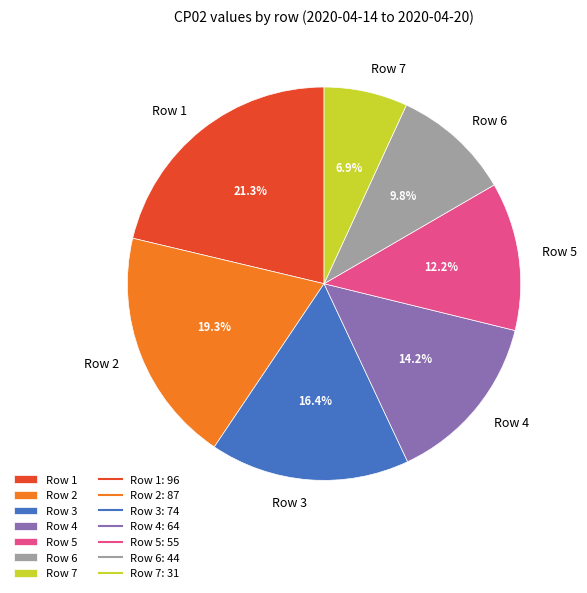

Which has a higher value, Row 3 or Row 2?

Row 2